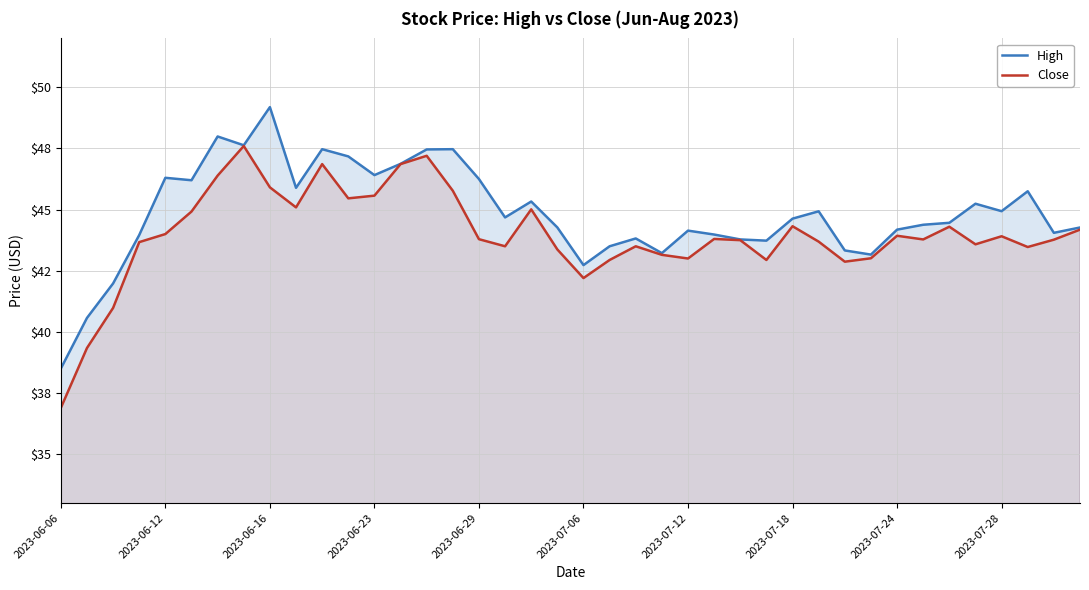

What is the smallest value displayed?

36.9